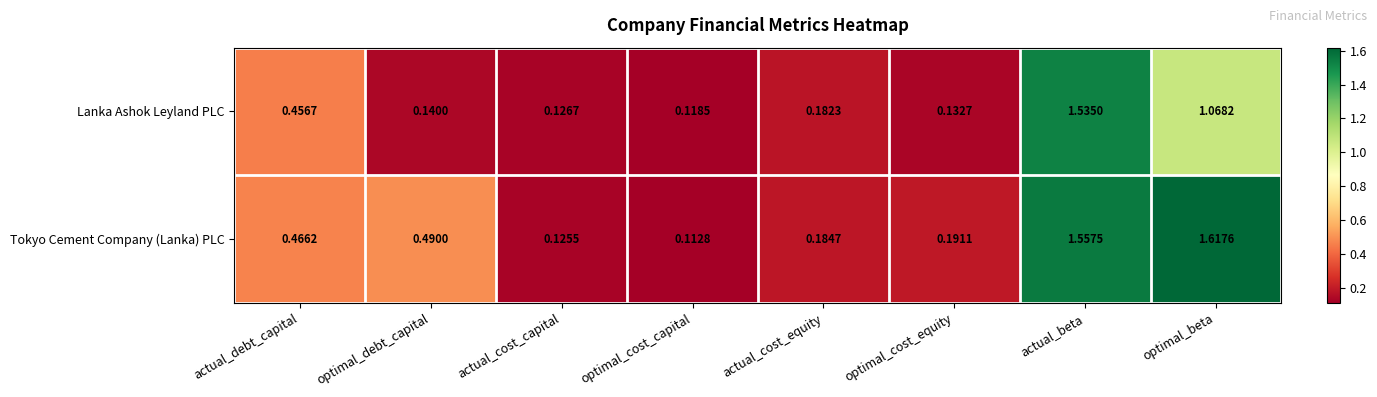

Between actual_debt_capital and actual_beta, which series saw the biggest shift?

Tokyo Cement Company (Lanka) PLC